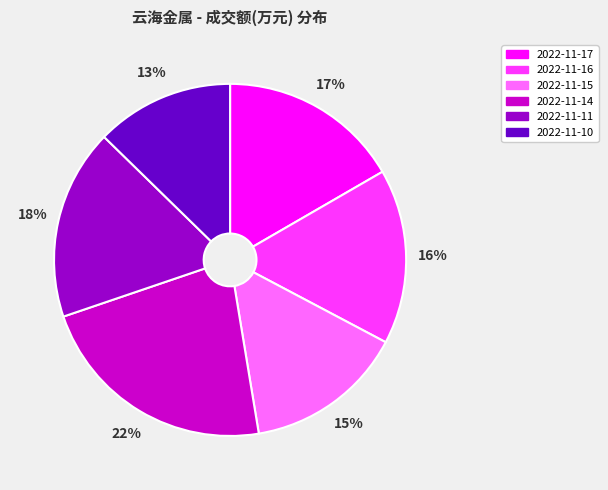

Count the number of slices in the pie.

6